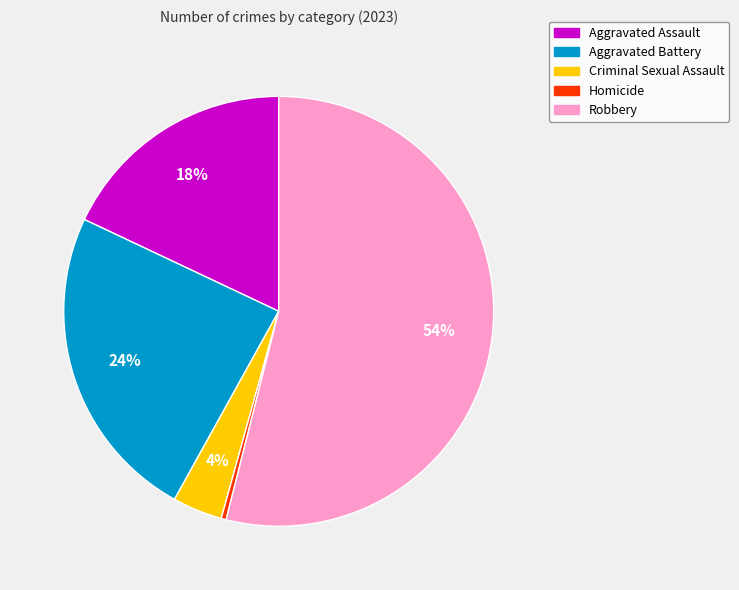

To the nearest percent, what portion does Aggravated Battery represent?

24%